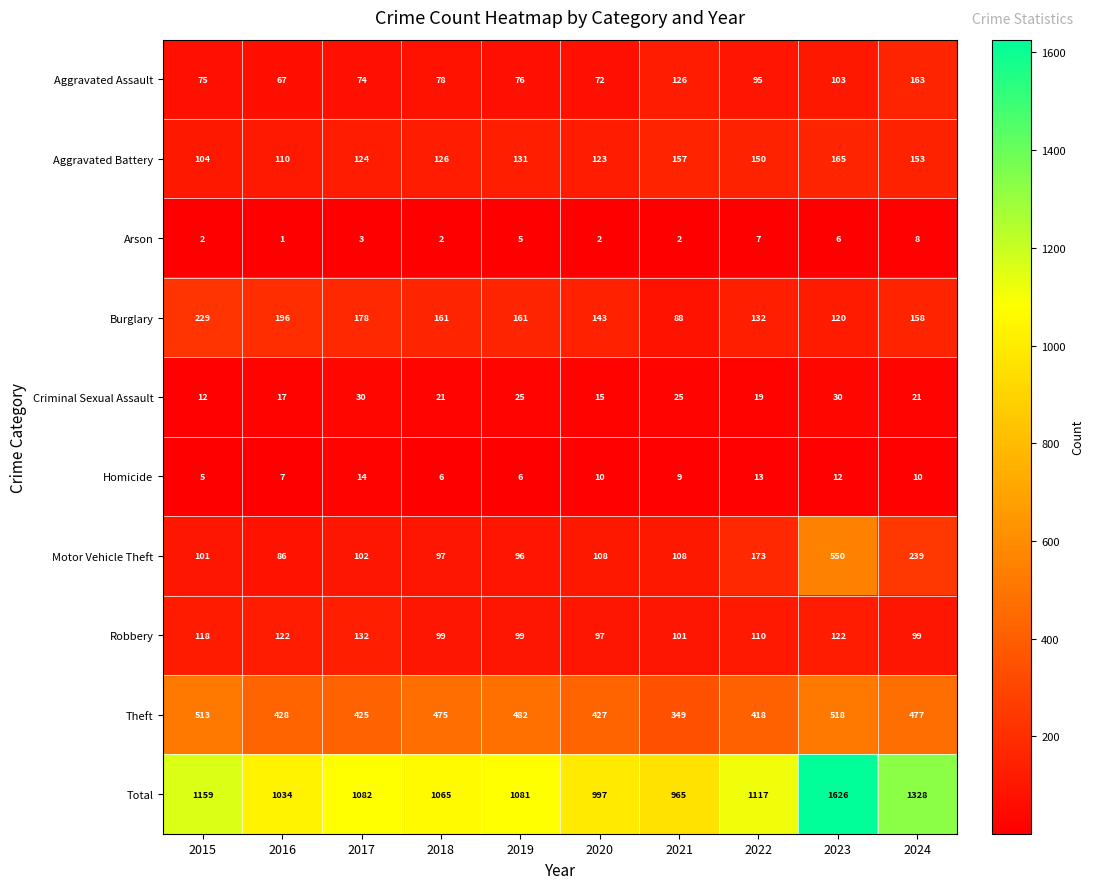

What is the sum of the Motor Vehicle Theft values at 2024 and 2022?

412